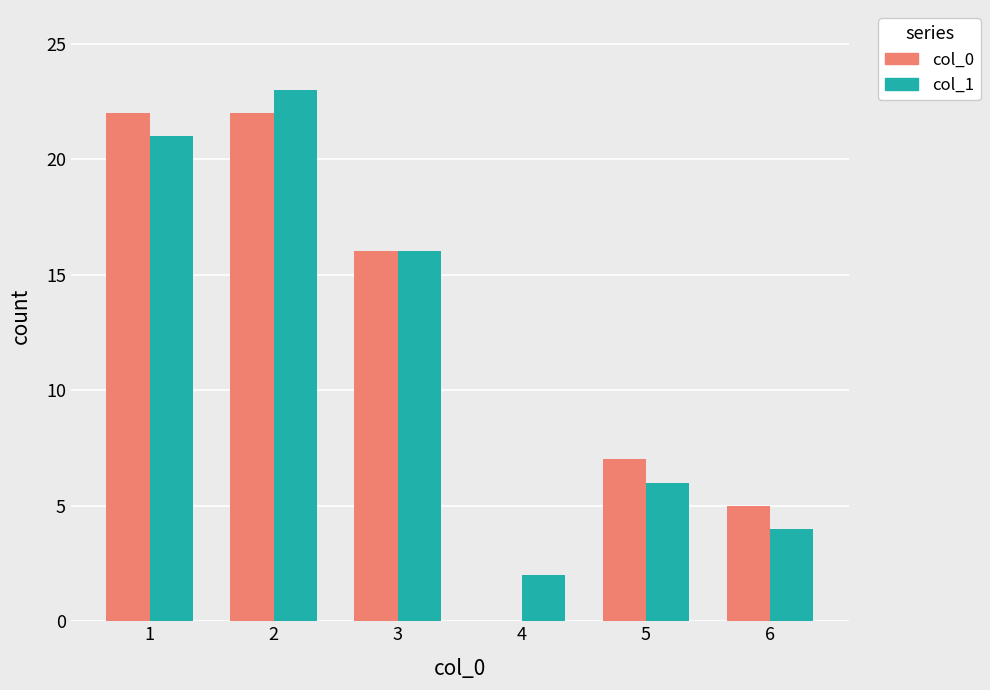

What is the maximum value for col_0?

22